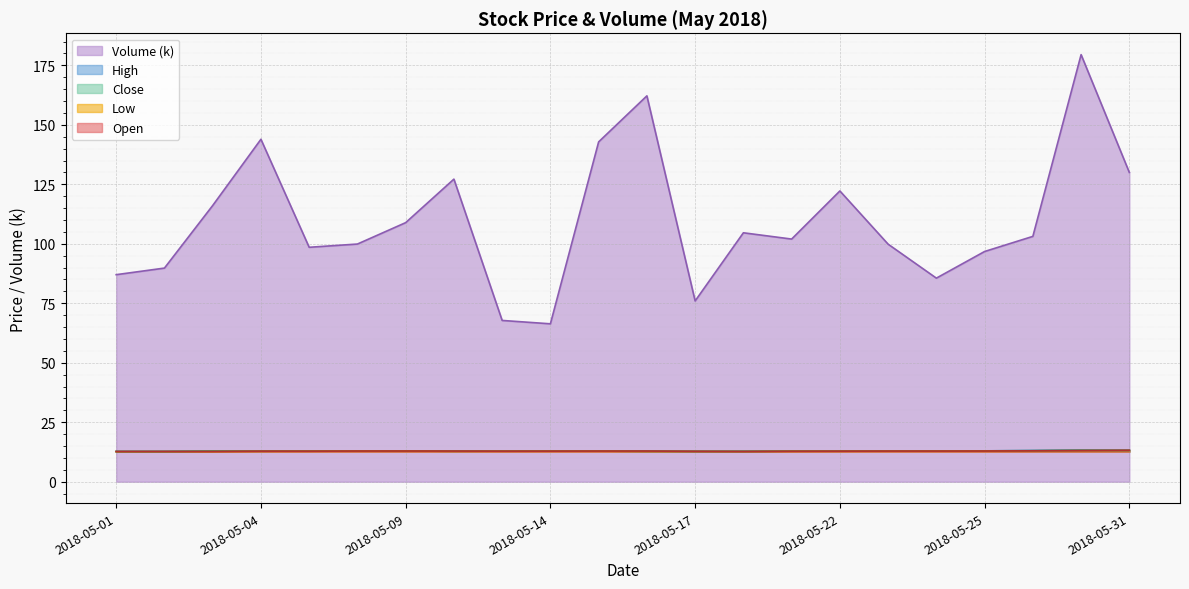

List the series in order of their peak value, highest first.

Volume, High, Close, Open, Low